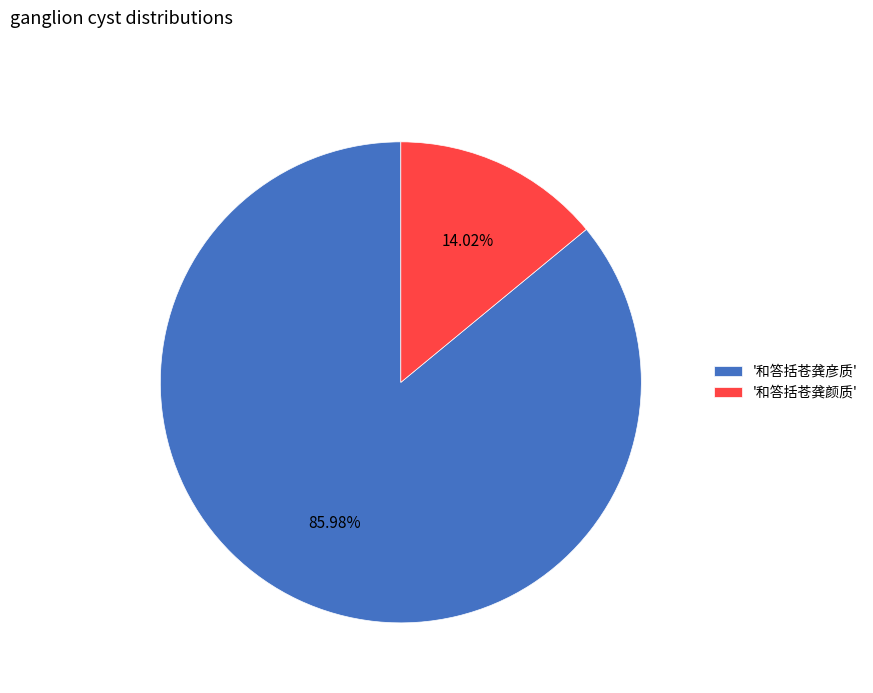

Which has a higher value, '和答括苍龚颜质' or '和答括苍龚彦质'?

'和答括苍龚彦质'